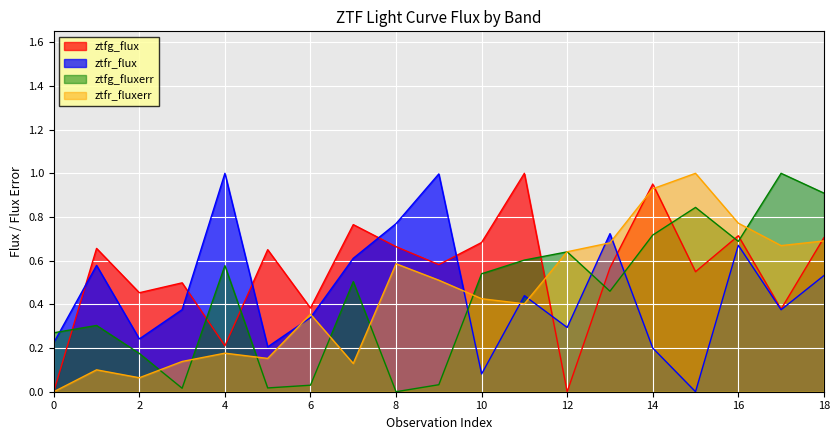

What are all the series names shown in the legend?

ztfg_flux, ztfr_flux, ztfg_fluxerr, ztfr_fluxerr